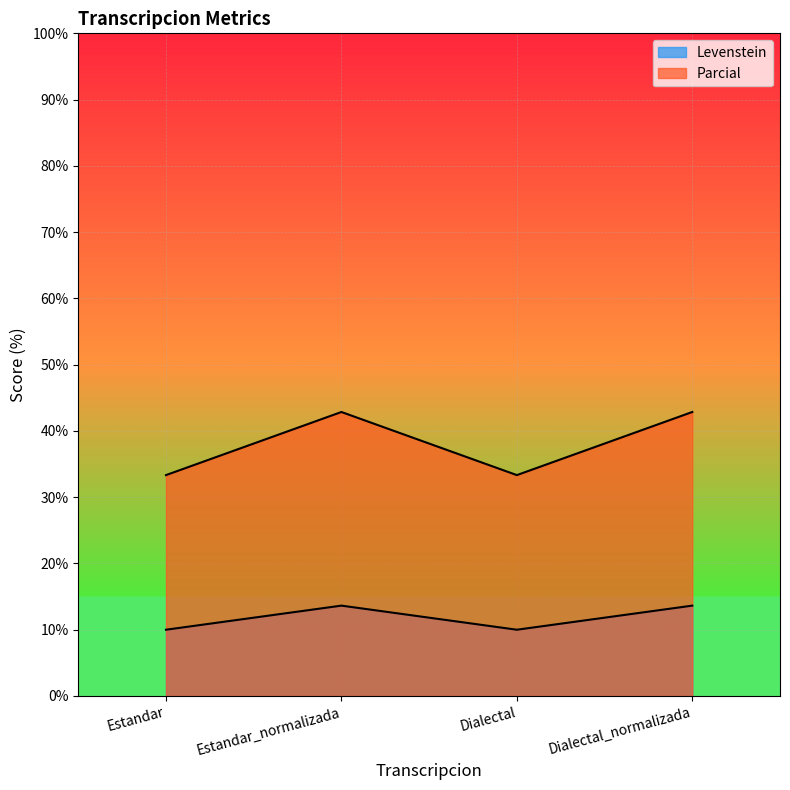

At which label is Parcial closest to 38?

Estandar